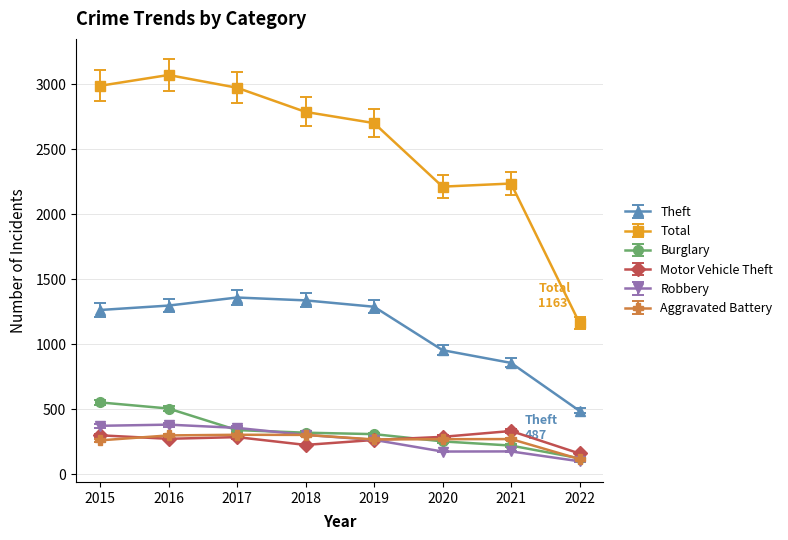

The value of Motor Vehicle Theft at 2016 is 464.4. True or false?

False